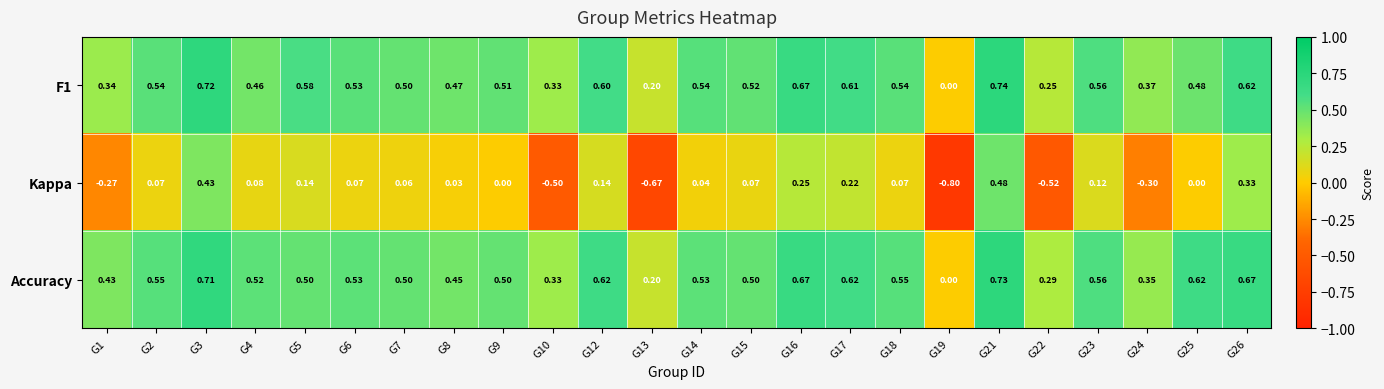

Which series changed the most between G2 and G15?

Accuracy